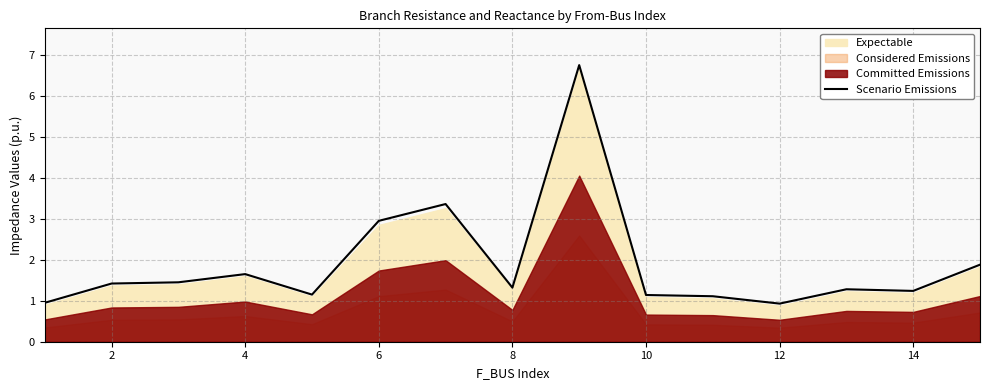

What is the sum of all values?

28.6